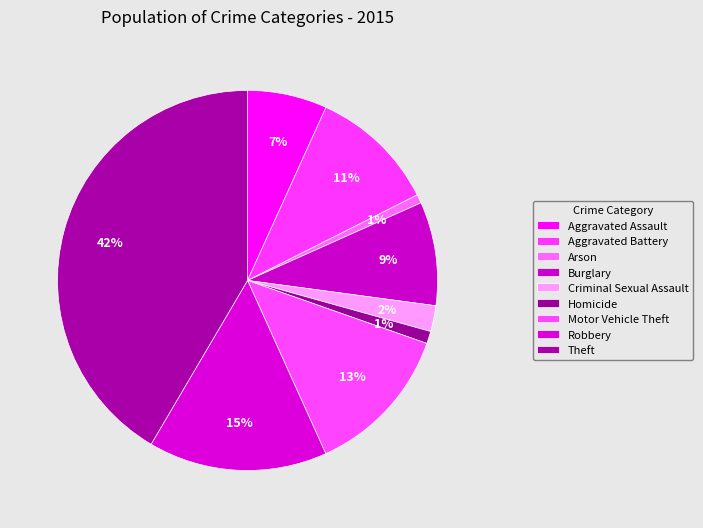

What percentage is NOT represented by Homicide?

99.0%